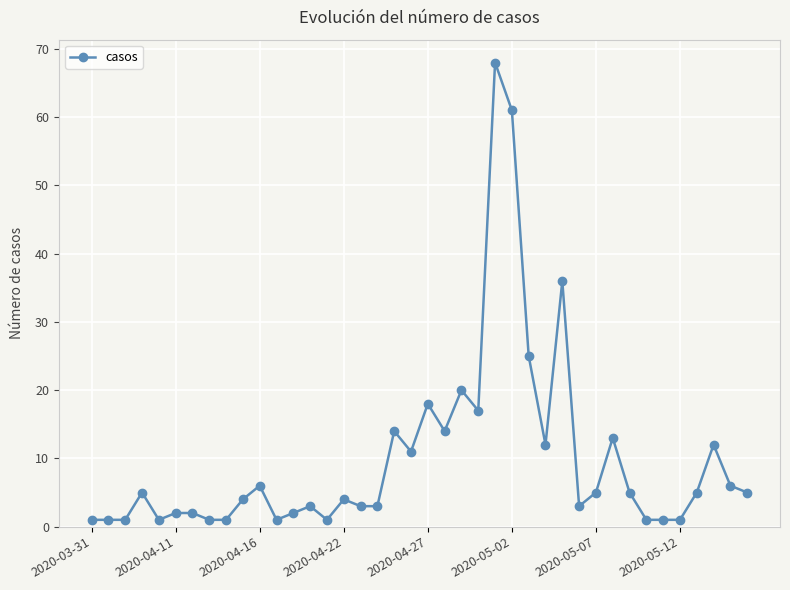

How many series are shown in this chart?

1